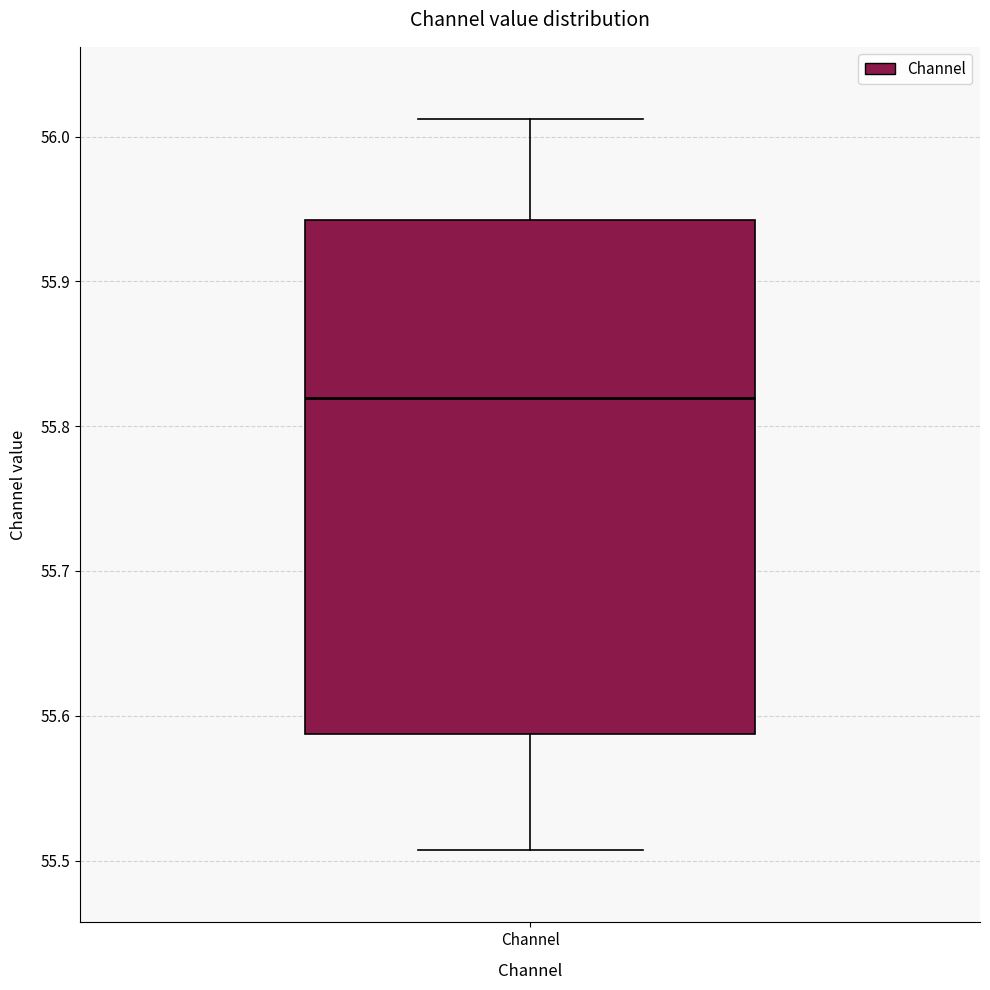

Read this box plot against the y-axis: the position of the median line, the range covered by the box, and the ends of both whiskers. The values are not printed on the chart, so give them approximately, as read against the axis.

median 55.82, box 55.59 to 55.94, whiskers 55.51 to 56.01